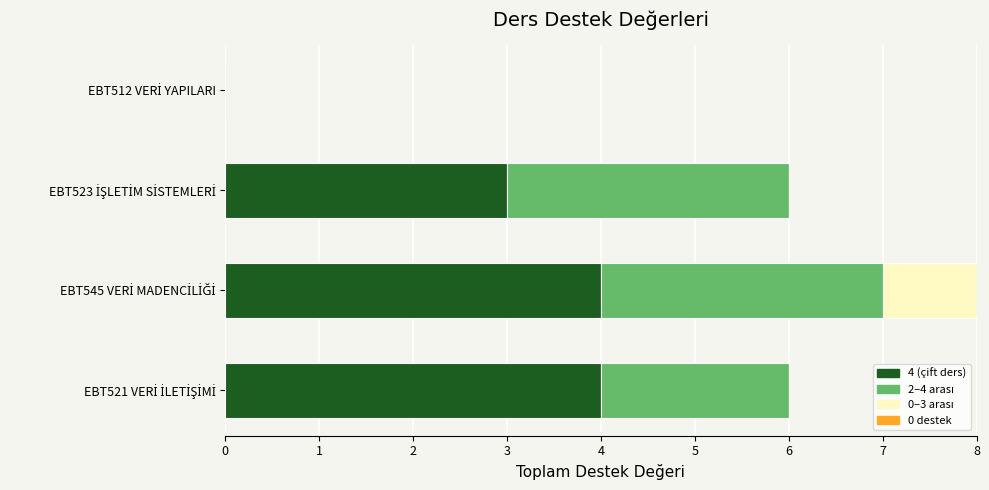

How many categories are shown in the chart?

4